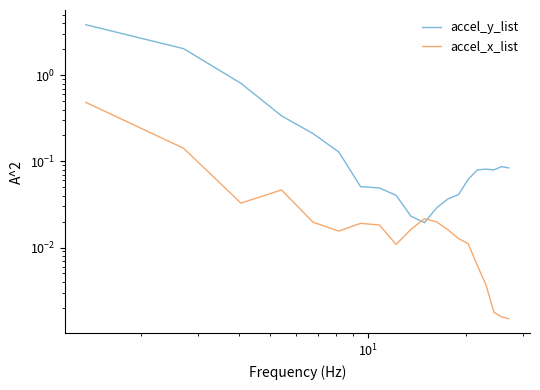

Reading right to left, transcribe all the data shown in this chart.

accel_y_list: 0.1	0.1	0.1	0.1	0.1	0.1	0.0	0.0	0.0	0.0	0.0	0.0	0.0	0.1	0.1	0.2	0.3	0.8	2.0	3.9
accel_x_list: 0.0	0.0	0.0	0.0	0.0	0.0	0.0	0.0	0.0	0.0	0.0	0.0	0.0	0.0	0.0	0.0	0.0	0.0	0.1	0.5